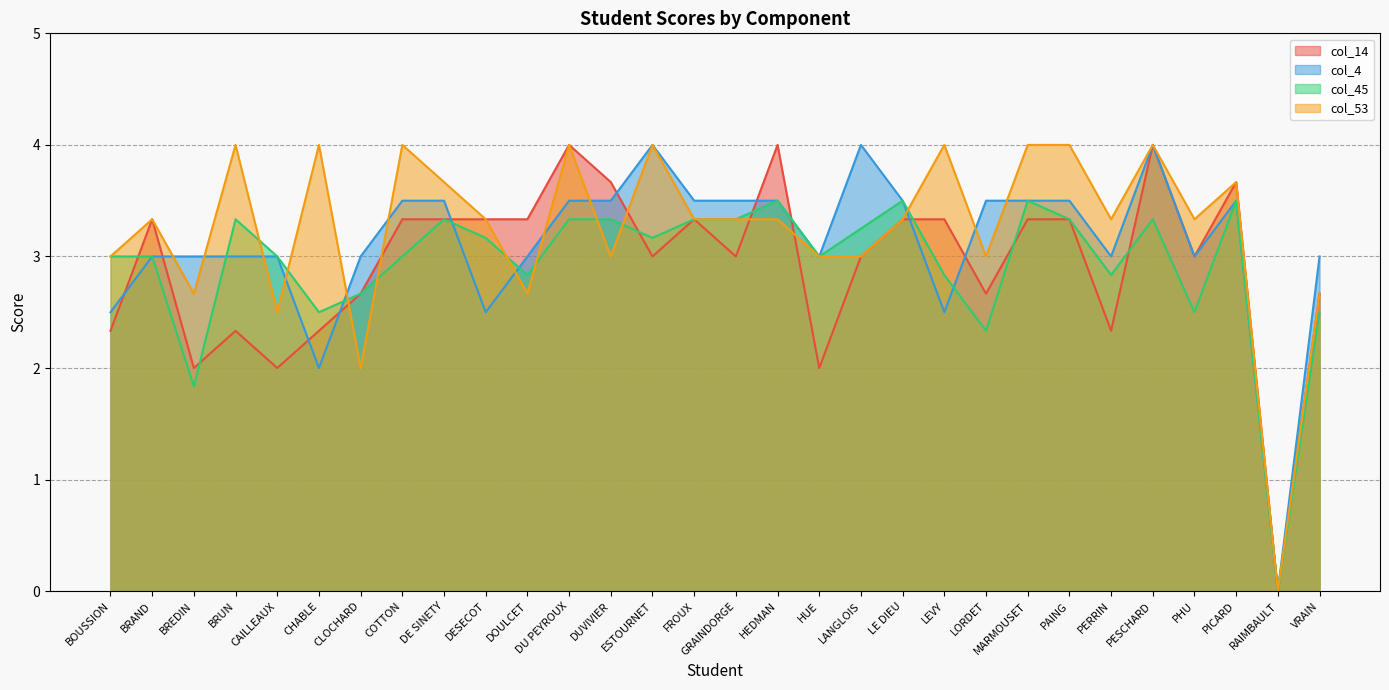

How many values in col_53 are above zero?

29